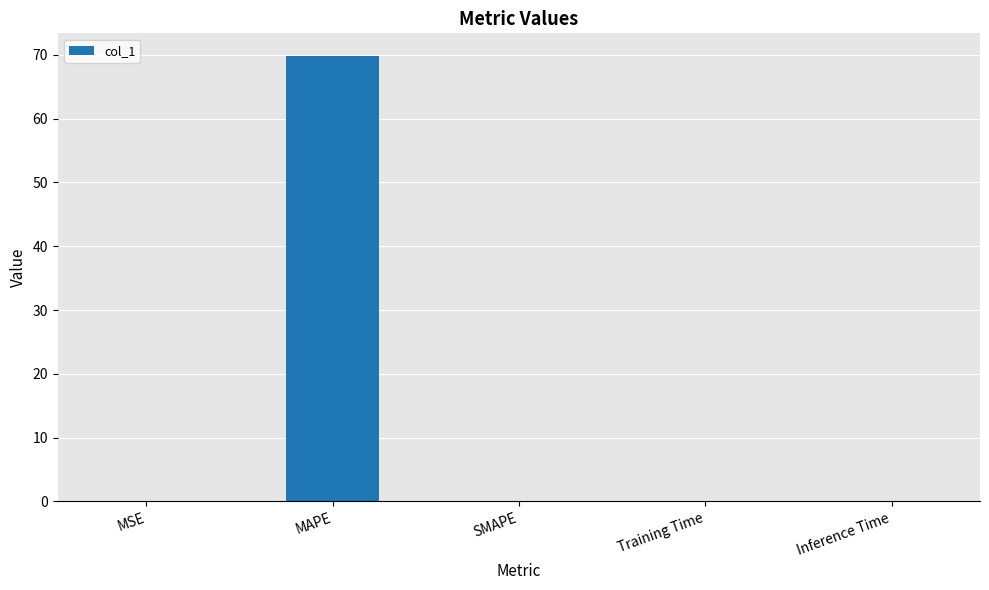

What is the difference between the values at SMAPE and MAPE?

69.9